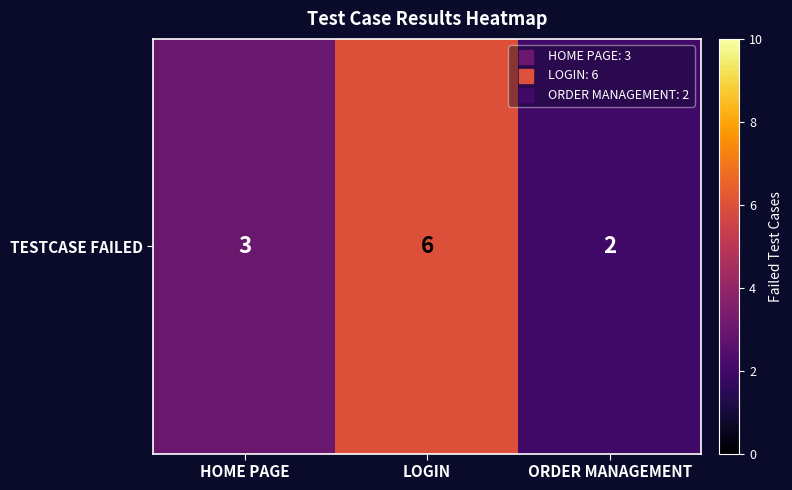

Read the value at HOME PAGE.

3